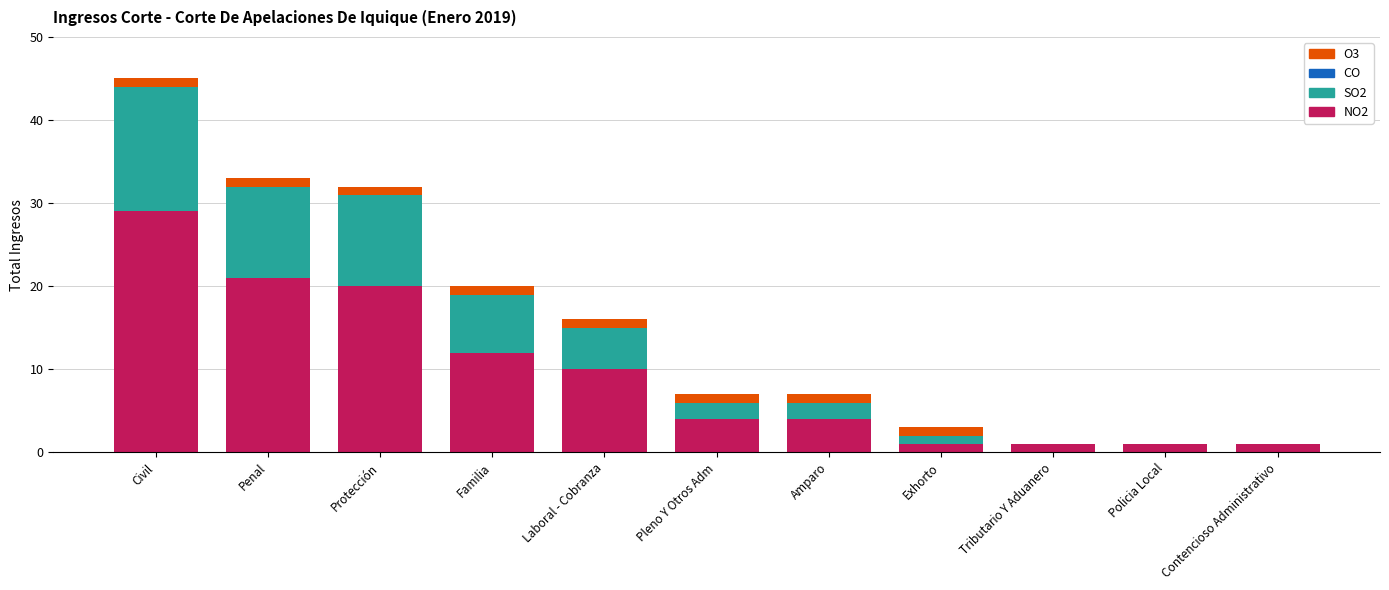

At which label does NO2 reach its peak?

Civil